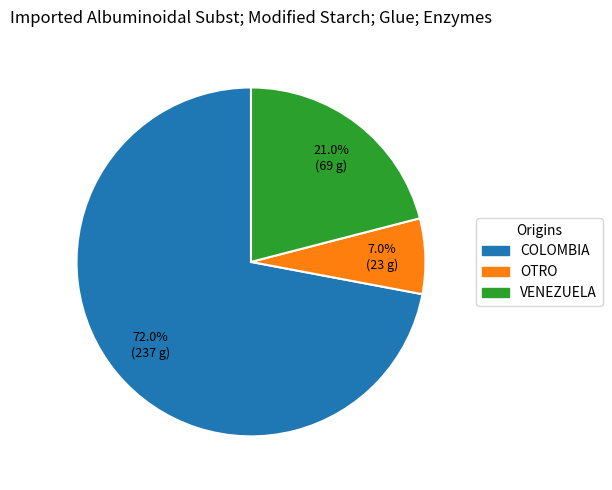

How many segments does this pie chart have?

3